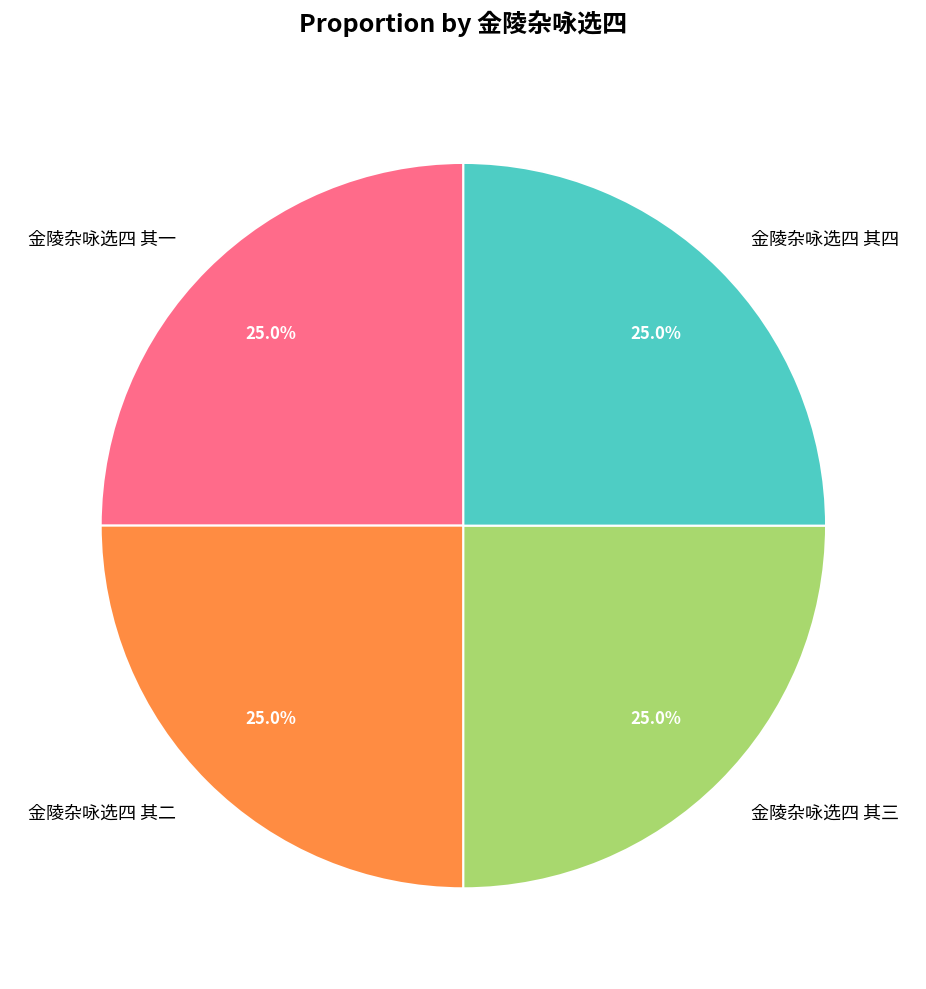

What is the total percentage of 金陵杂咏选四 其一 and 金陵杂咏选四 其四?

50.0%